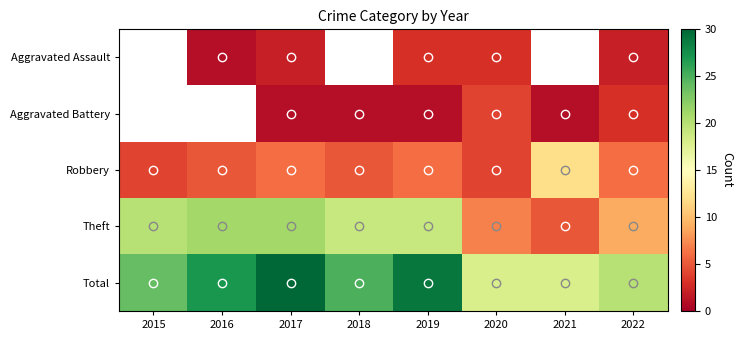

At which label does Robbery reach its peak?

2021